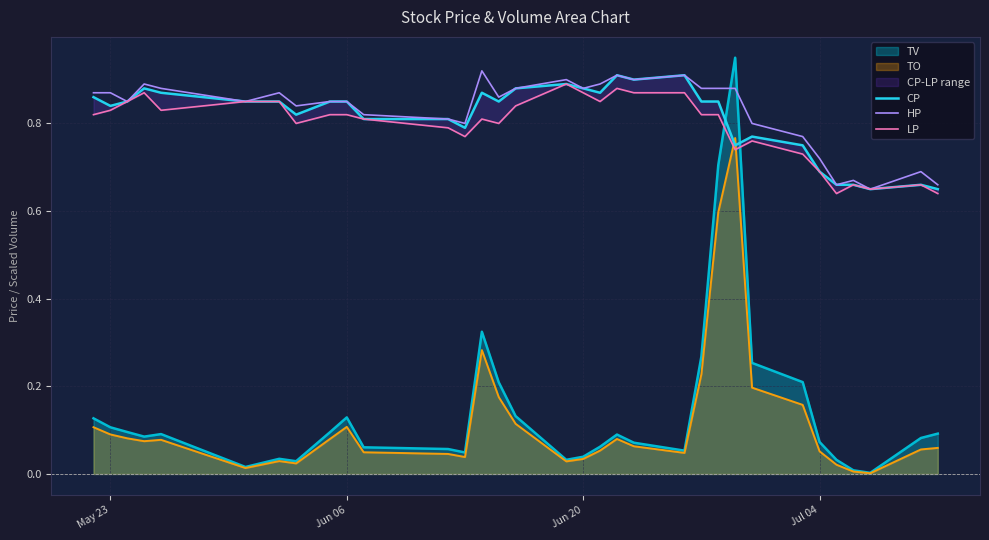

How many times do TV and HP cross each other?

2